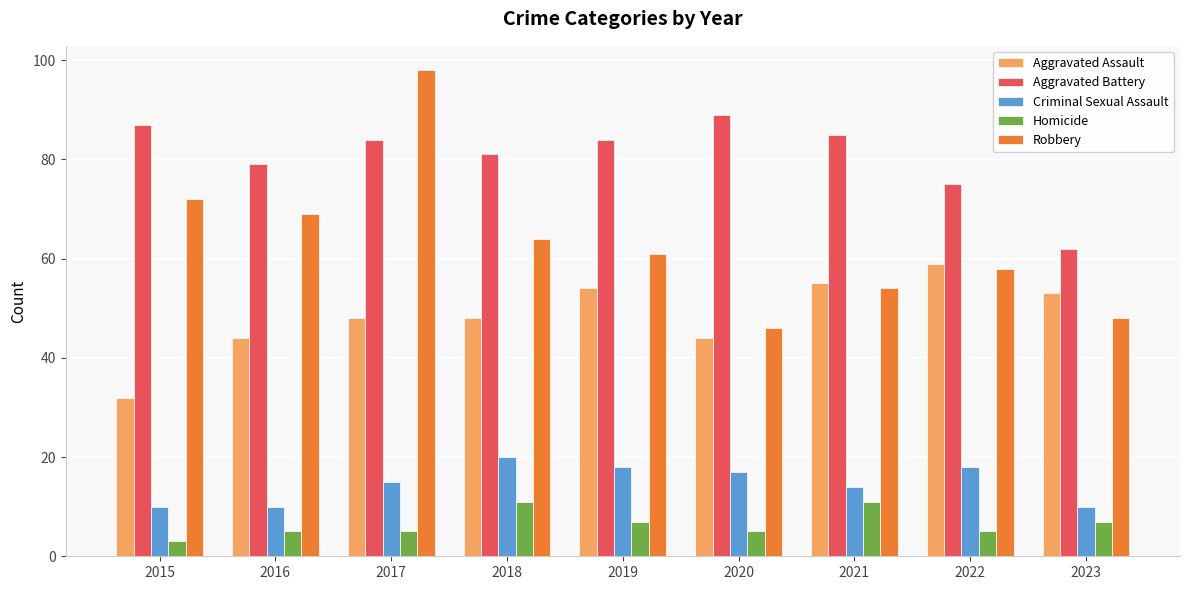

What is the spread (max minus min) of values at 2018?

70